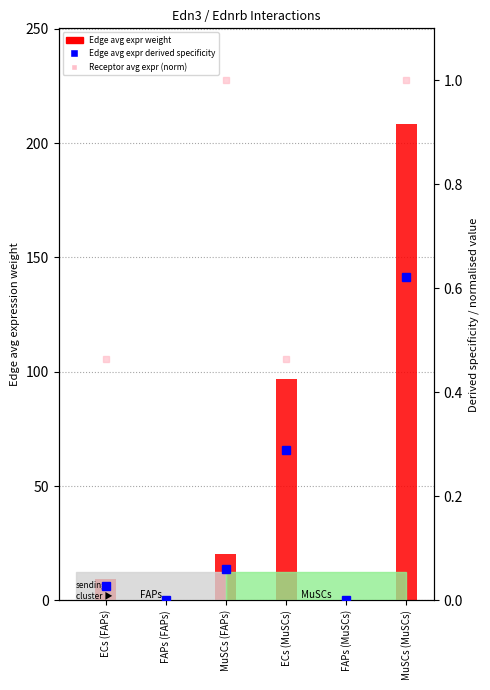

Which series has the widest spread of values?

Edge avg expr weight